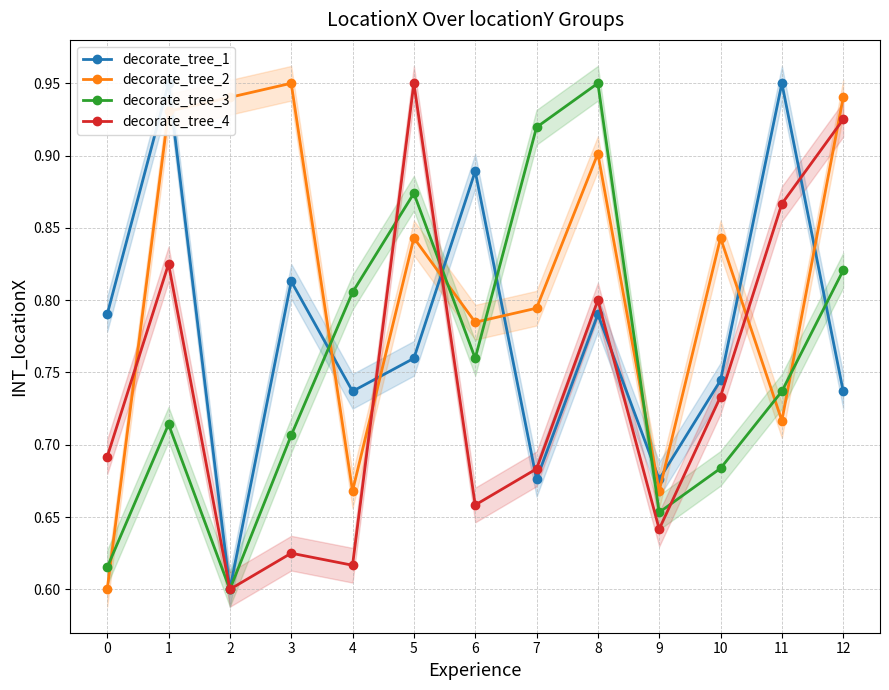

Is the value of decorate_tree_2 at 7 greater than the value of decorate_tree_4 at 10?

Yes